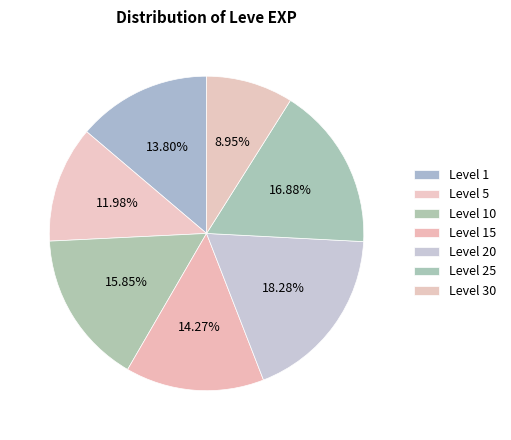

Which slice is the largest?

Level 20